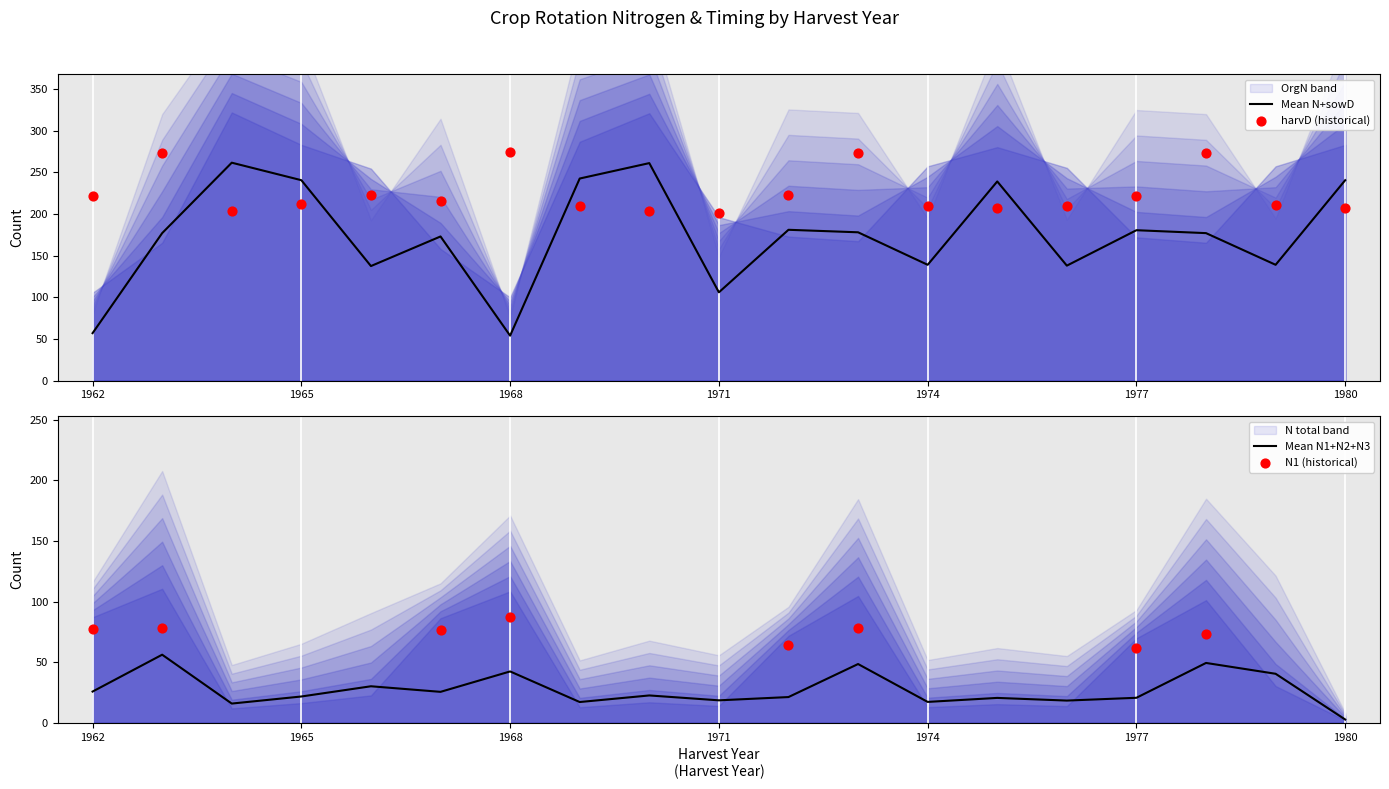

Which series contains the lowest Y value?

Mean N1+N2+N3